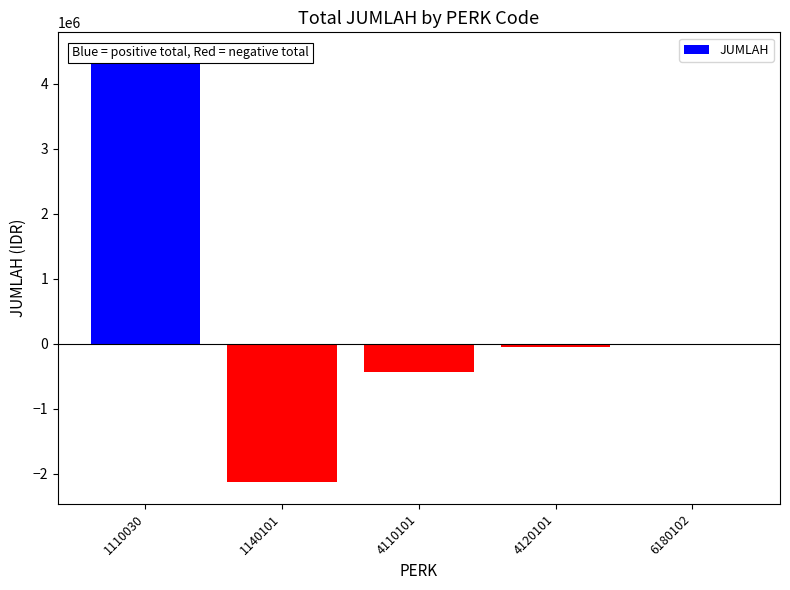

Reading left to right, what are all the values shown in this chart?

1110030=4459000	1140101=-2133000	4110101=-430500	4120101=-54000	6180102=-6500